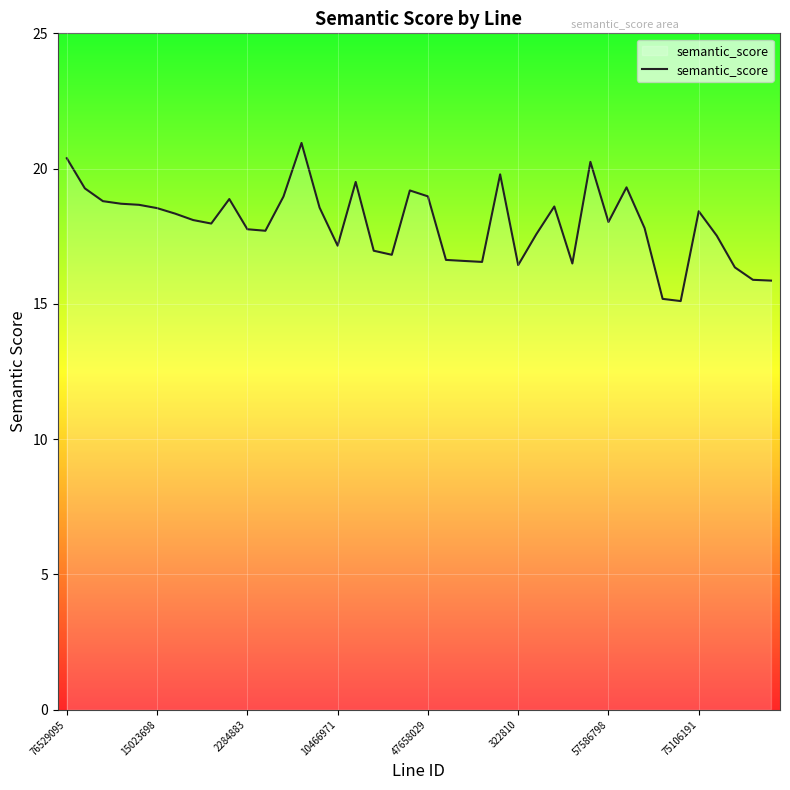

What is the smallest value displayed?

15.1